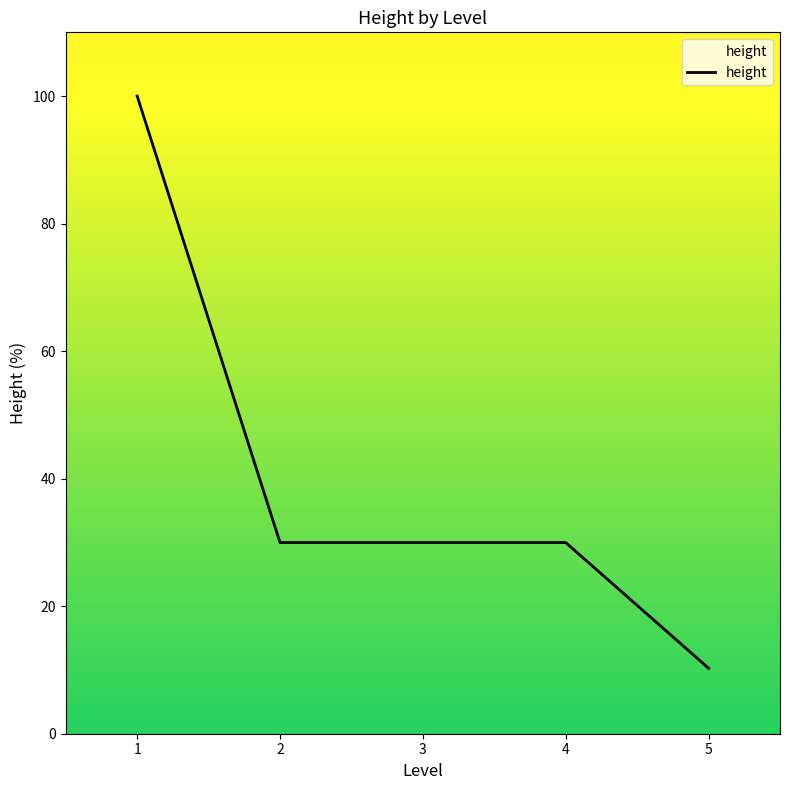

What is the maximum value shown in the chart?

100.0